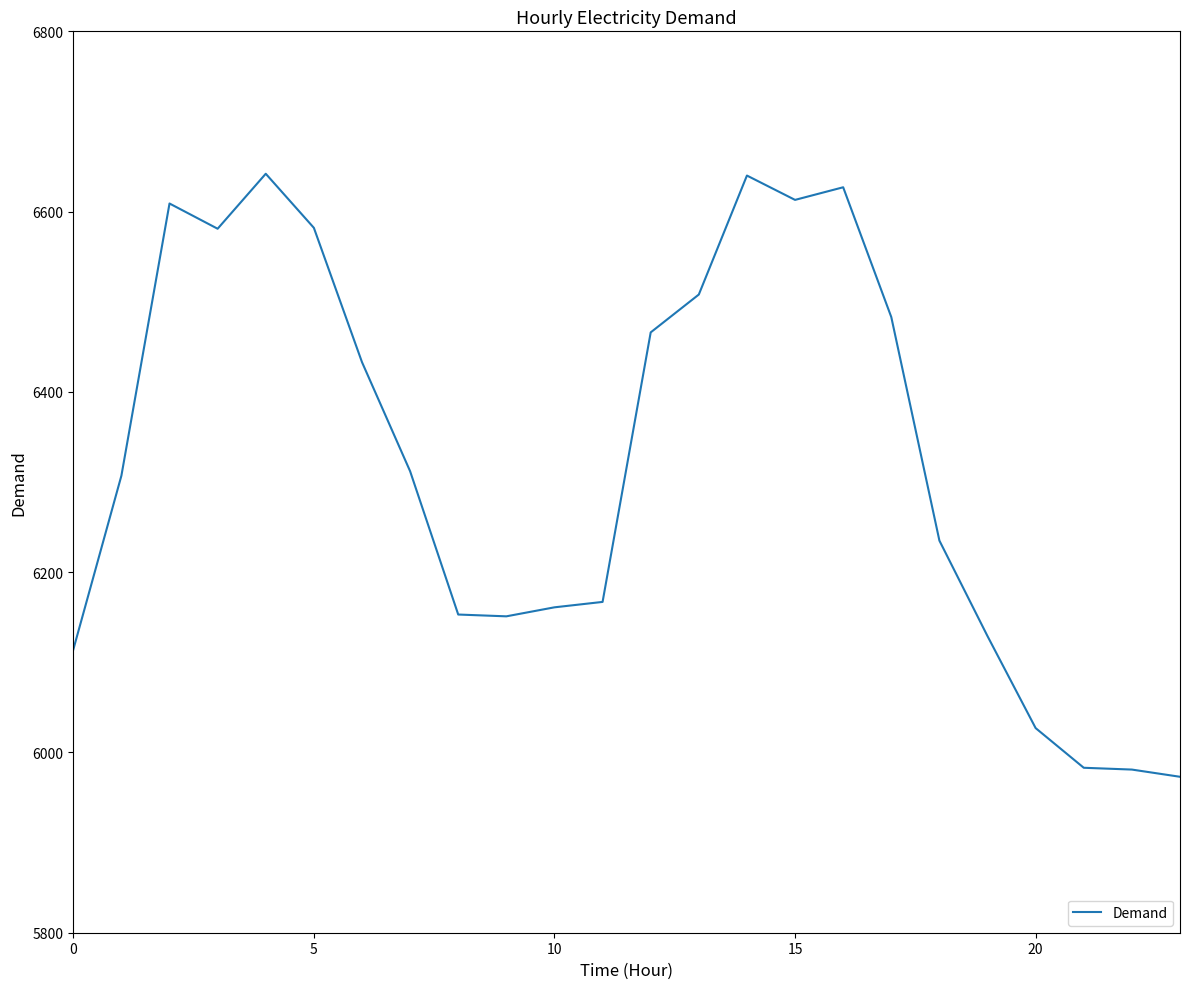

What is the difference between the maximum and minimum values?

669